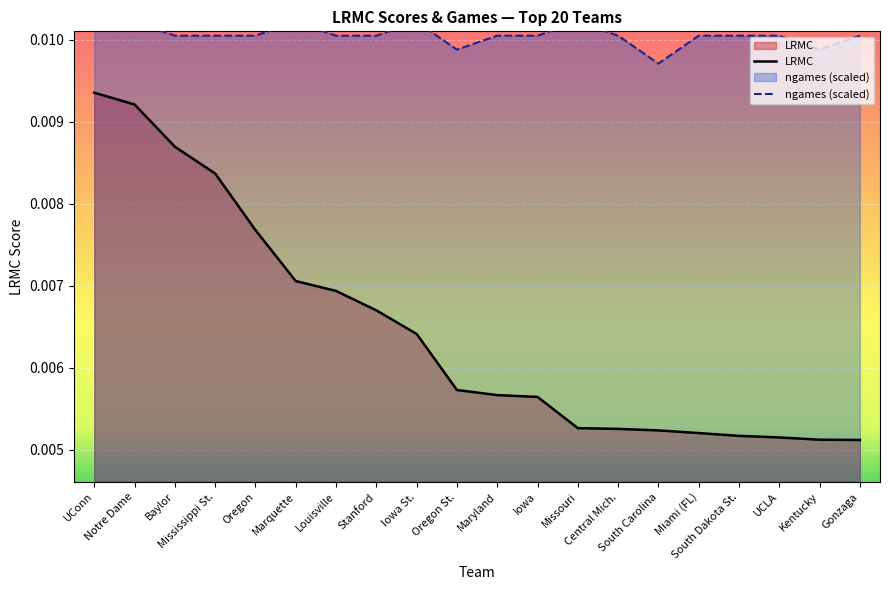

At which label is LRMC closest to 0?

Gonzaga